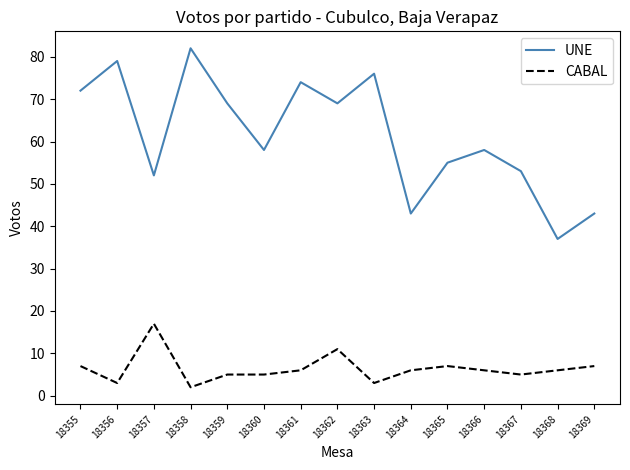

Is it true that UNE equals 97 at 18366?

False